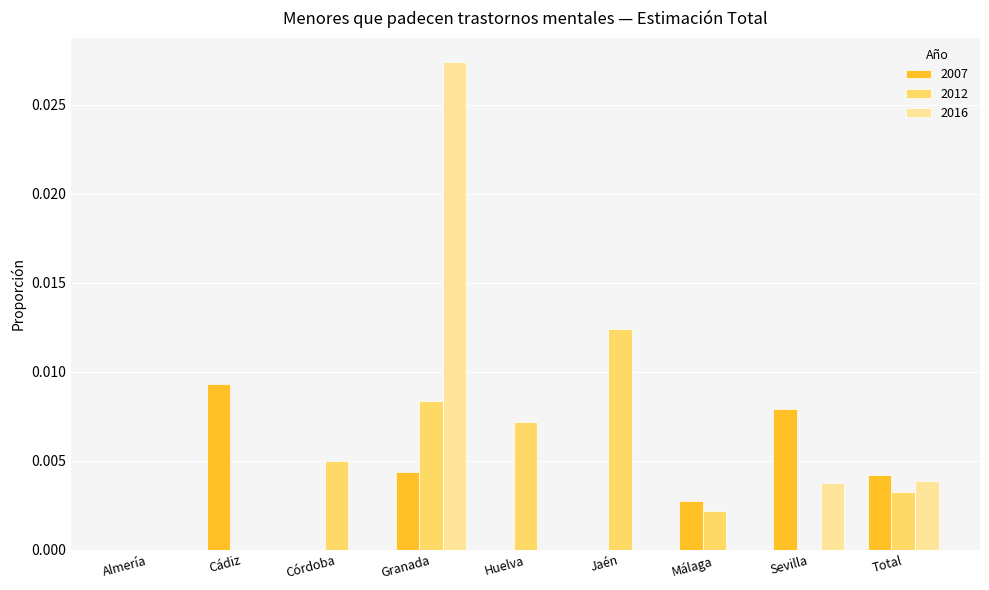

The value of 2007 at Cádiz is 0.0. True or false?

True